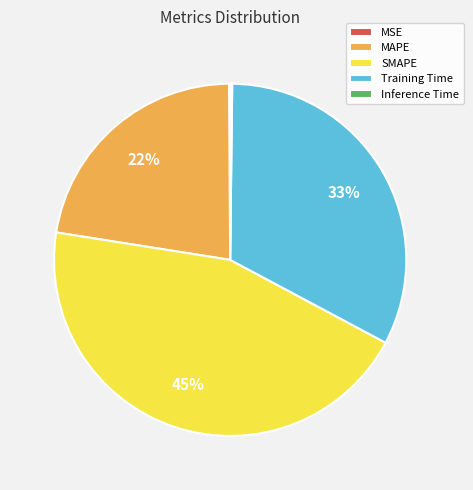

Between MAPE and Training Time, which is larger?

Training Time